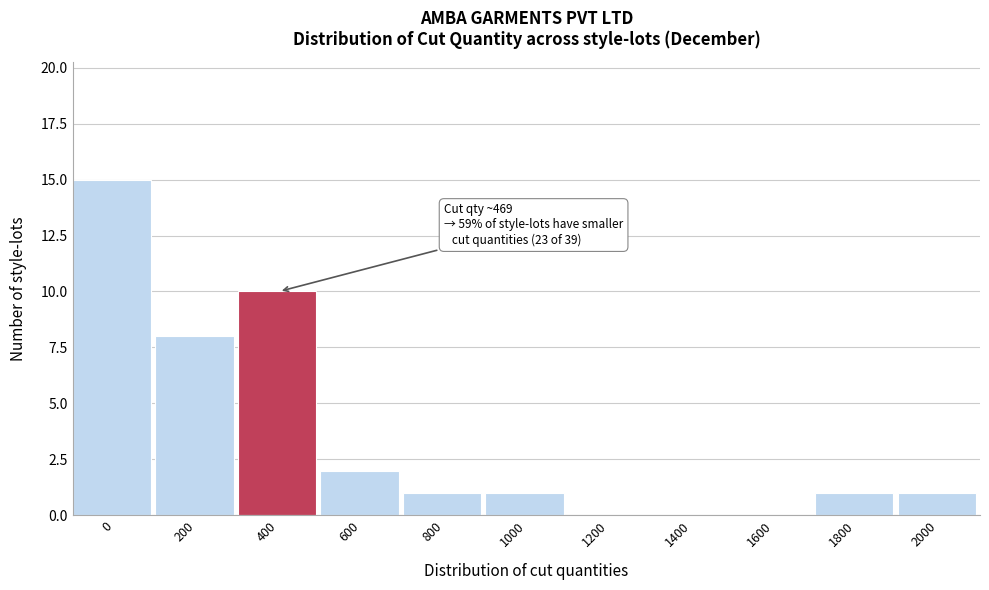

Reading left to right, list all the values displayed in this chart.

0=15	200=8	400=10	600=2	800=1	1000=1	1200=0	1400=0	1600=0	1800=1	2000=1